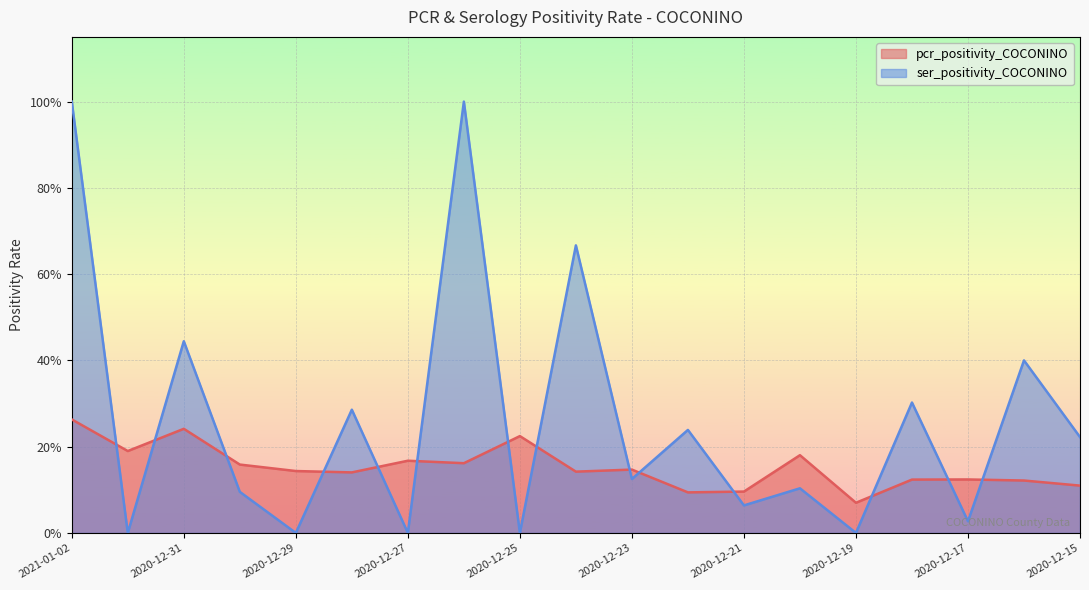

What is the average value of the ser_positivity_COCONINO series?

0.3